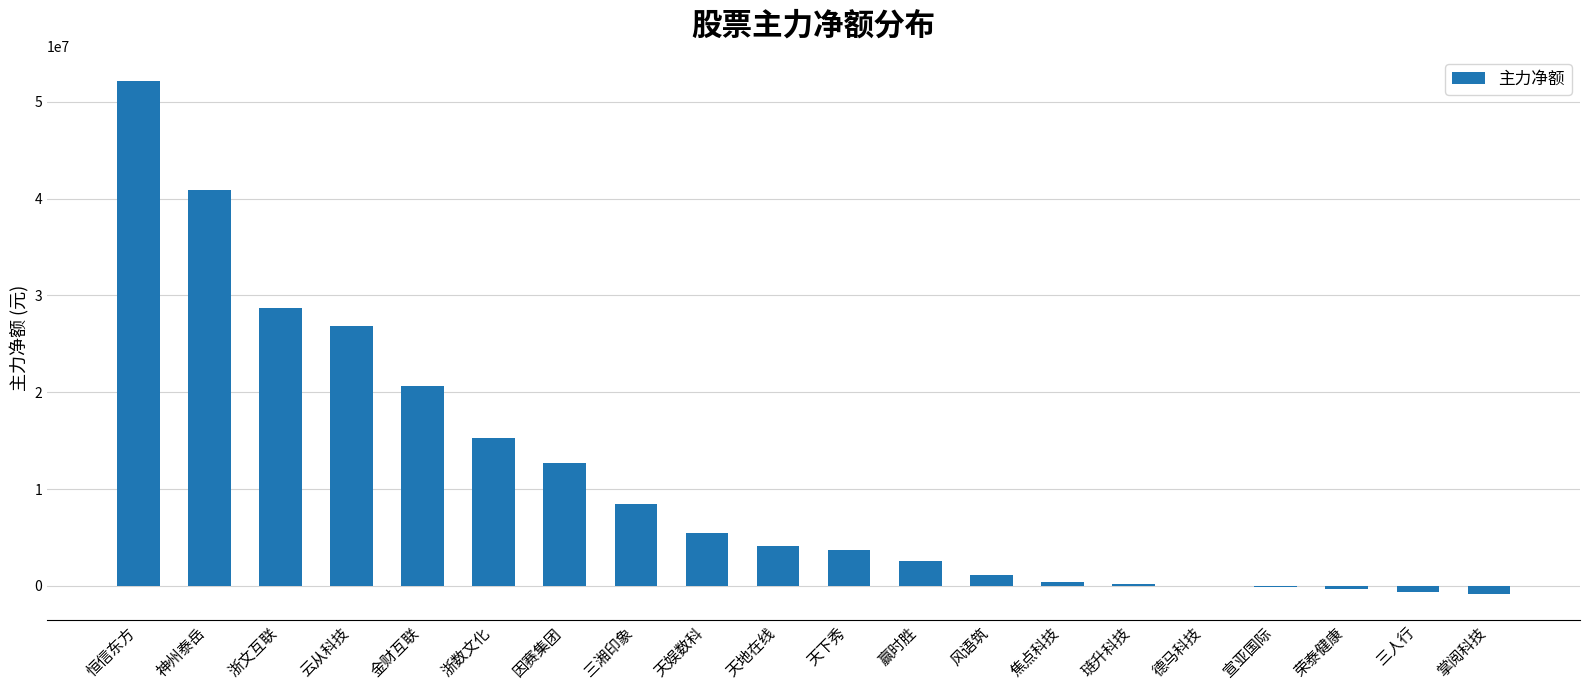

What is the greatest value displayed?

52090295